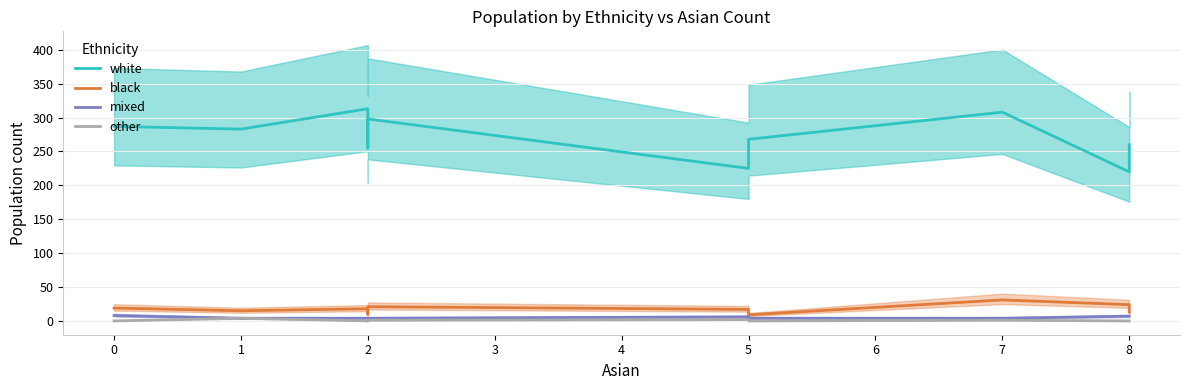

What value does the mixed series have at 2?

3